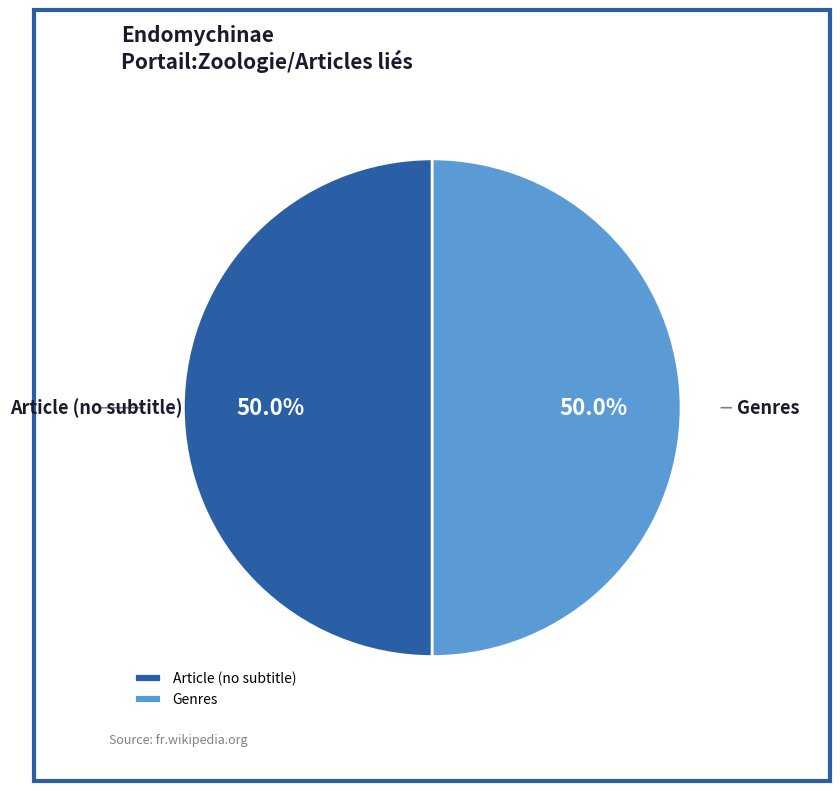

Is the sum of Article (no subtitle) and Genres greater than half?

Yes